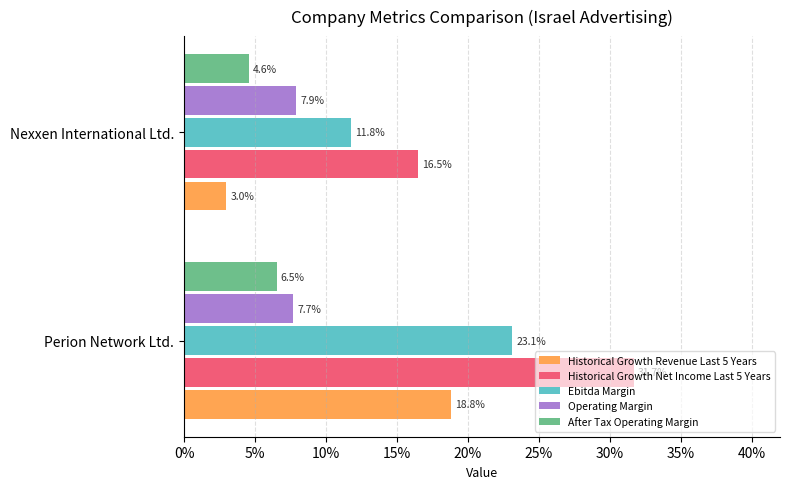

Reading left to right, what are all the values shown in this chart?

Historical Growth Revenue Last 5 Years: 0.2	0.0
Historical Growth Net Income Last 5 Years: 0.3	0.2
Ebitda Margin: 0.2	0.1
Operating Margin: 0.1	0.1
After Tax Operating Margin: 0.1	0.0